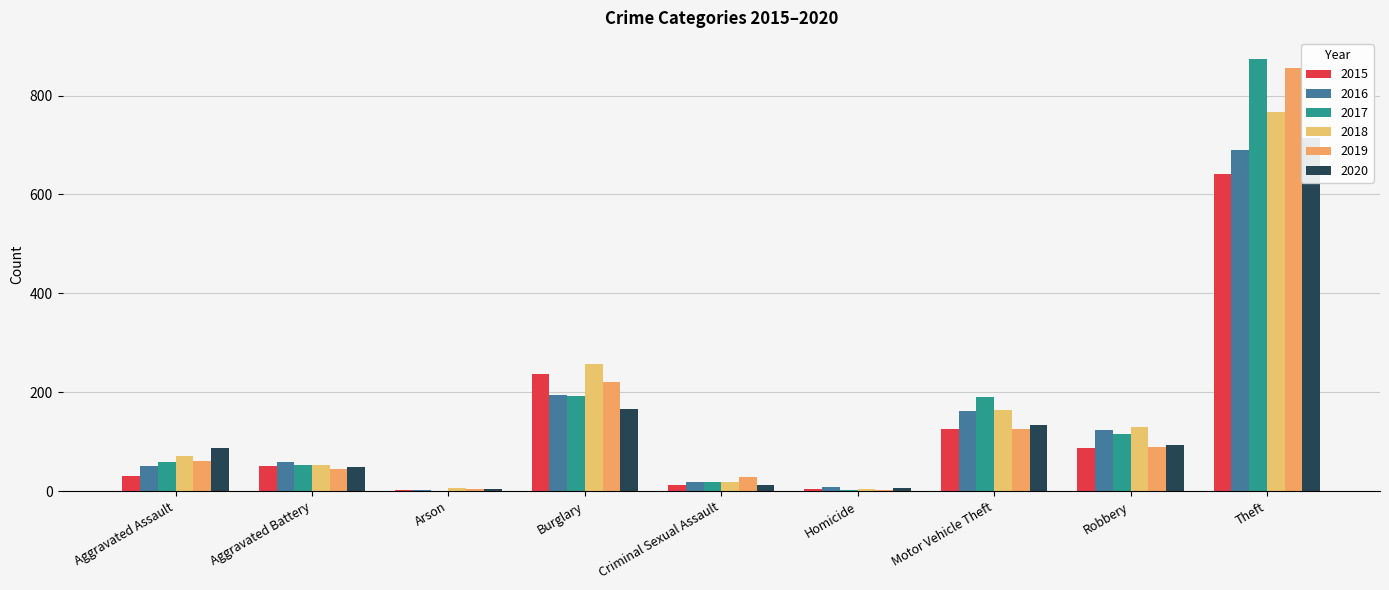

The value of 2019 at Aggravated Assault is 61. True or false?

True